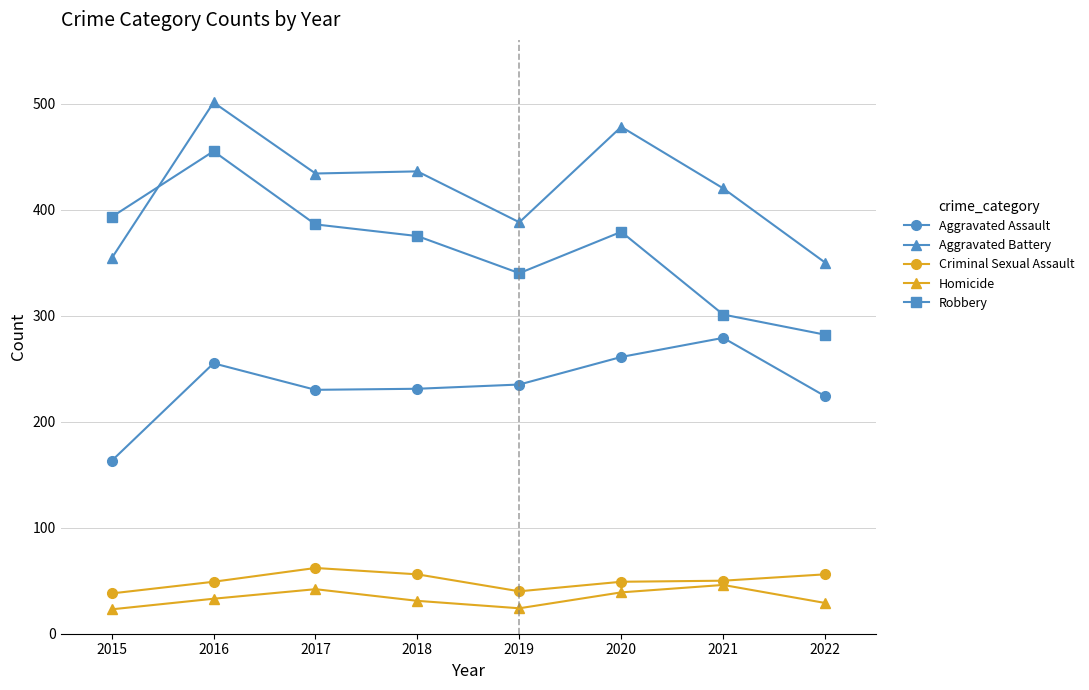

True or false: Homicide and Robbery cross at least once.

False